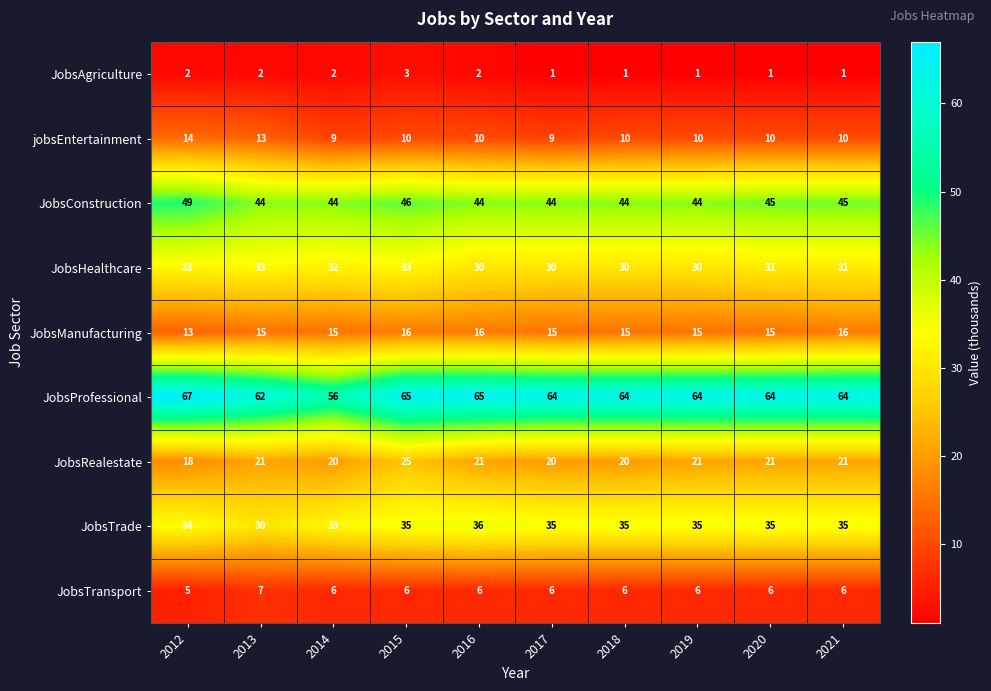

Rank the series at 2017 from highest to lowest value.

JobsProfessional, JobsConstruction, JobsTrade, JobsHealthcare, JobsRealestate, JobsManufacturing, jobsEntertainment, JobsTransport, JobsAgriculture